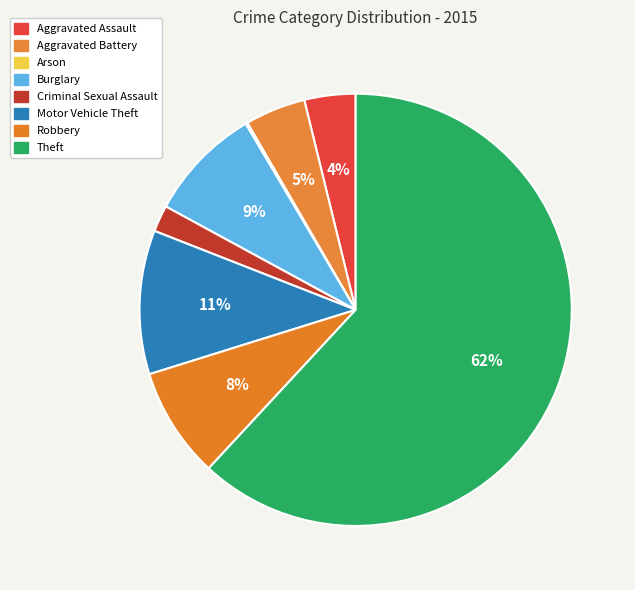

Count the number of slices in the pie.

8